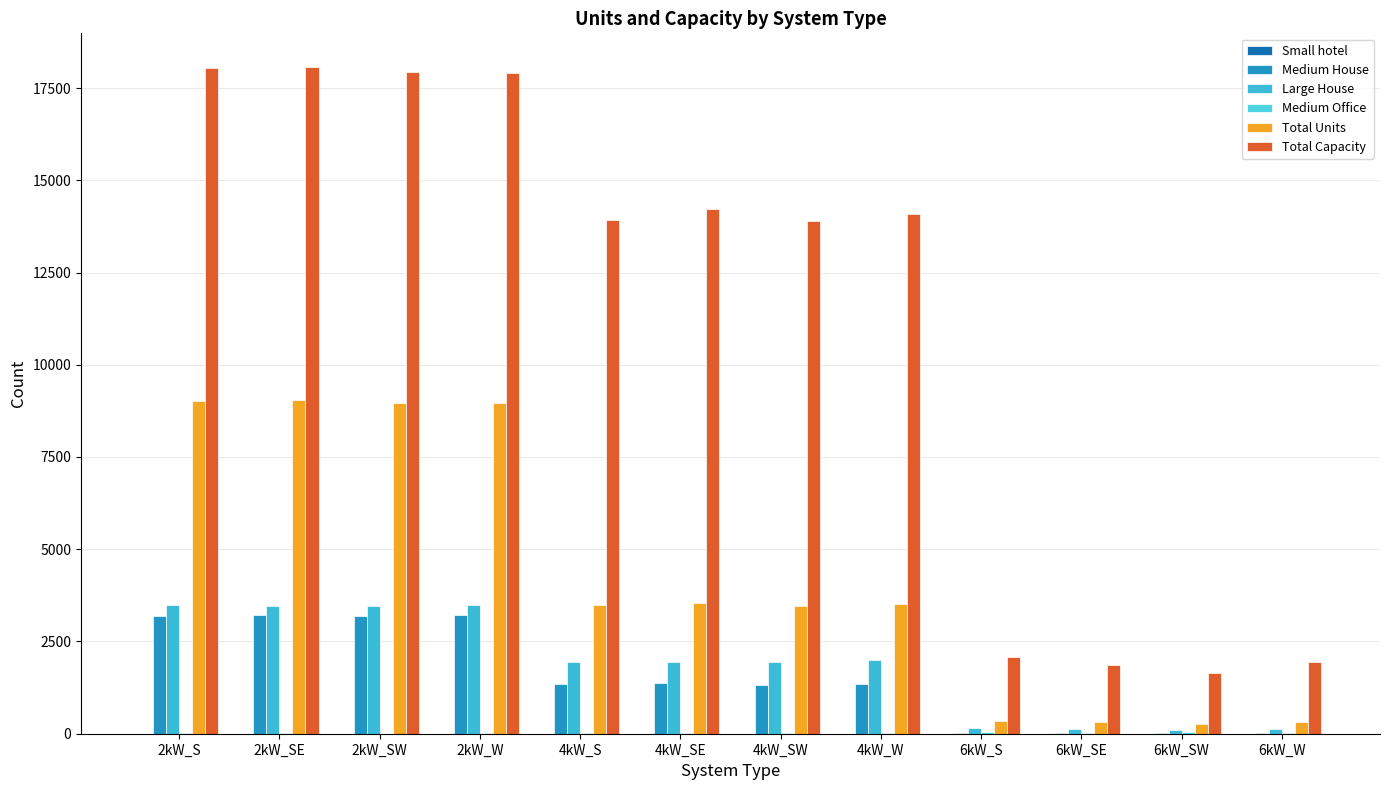

How many groups of bars are there?

12